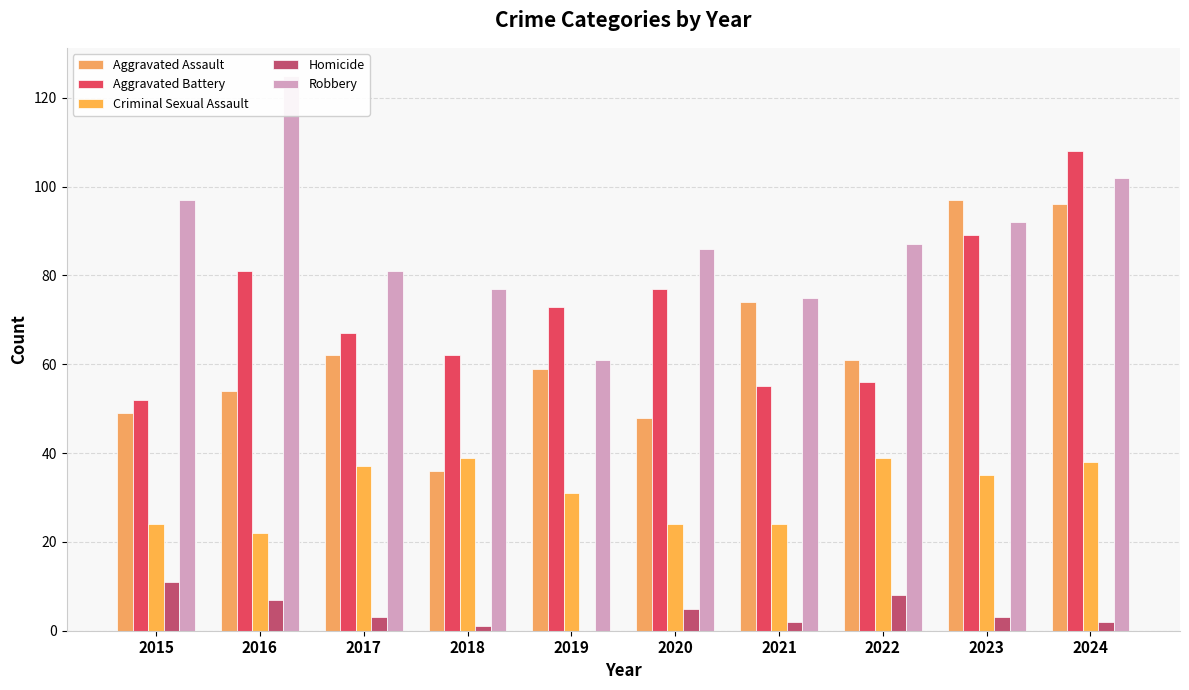

True or false: Aggravated Assault has a value of 25 at 2019.

False